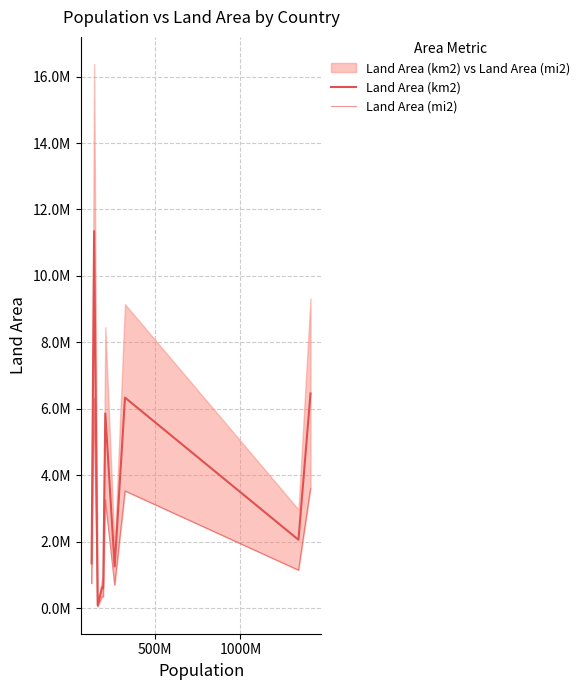

Is this an area chart (filled region under the line)?

No